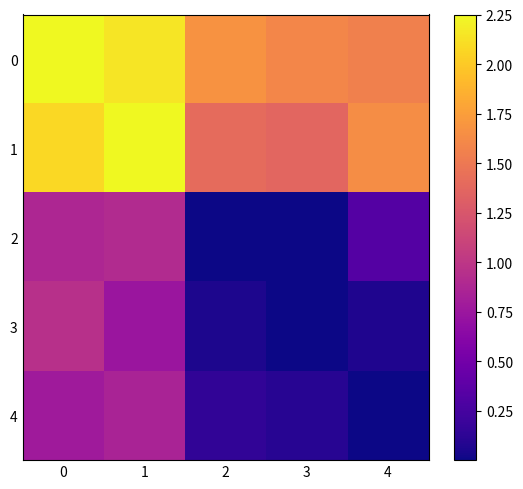

Count the number of categories in the chart.

5